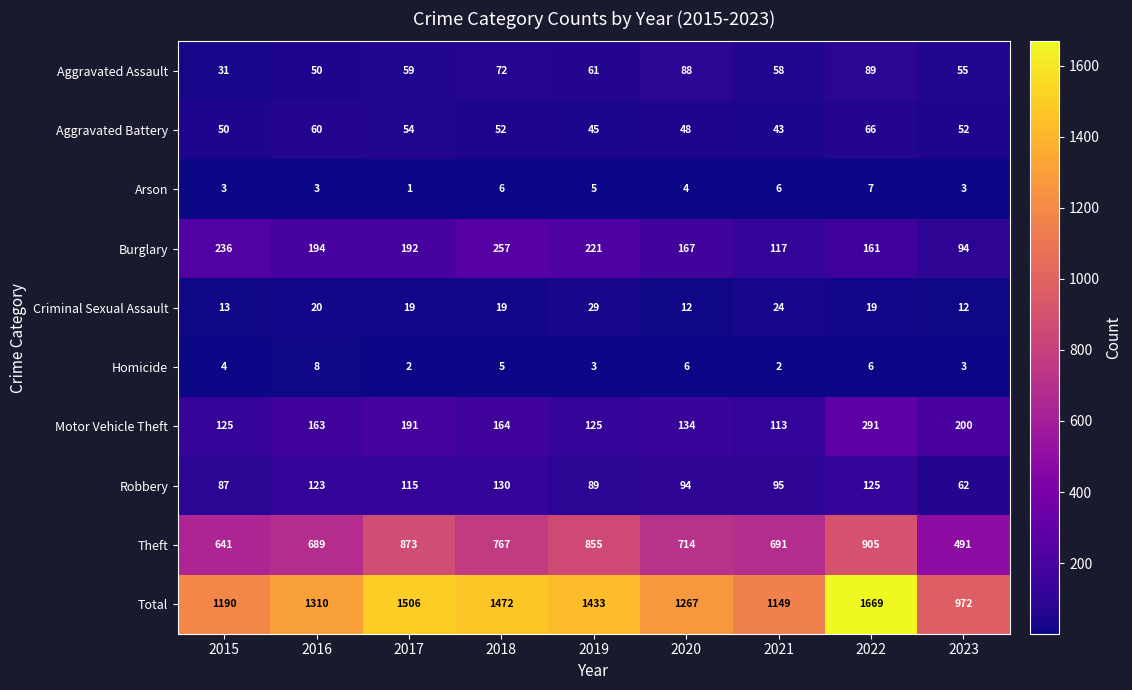

List the labels in order of Burglary value, smallest first.

2023, 2021, 2022, 2020, 2017, 2016, 2019, 2015, 2018